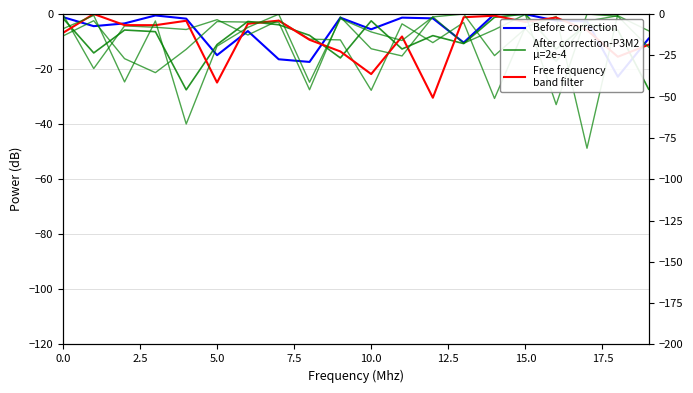

Which series has the largest range (max minus min)?

Free frequency
band filter